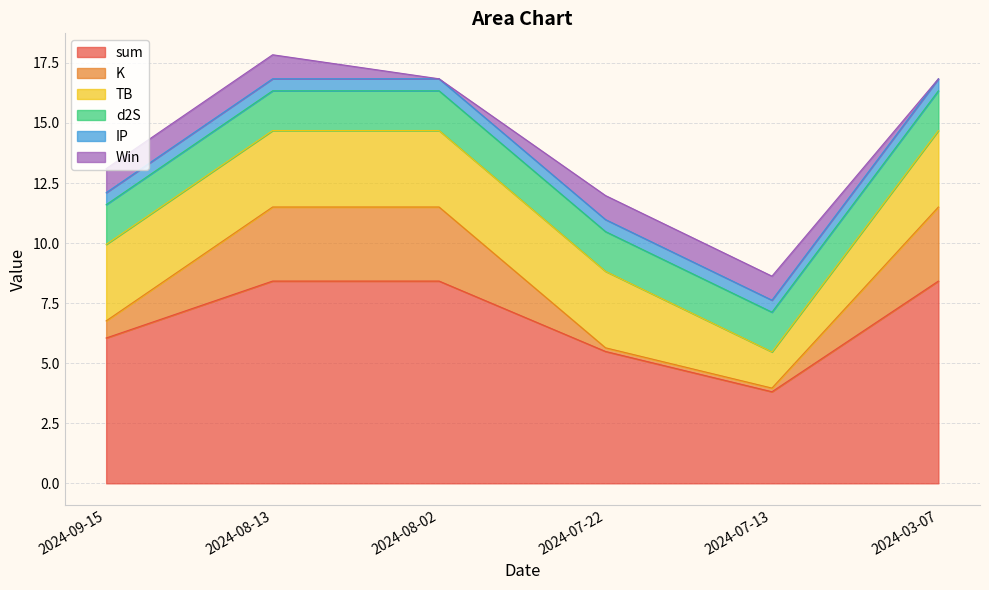

At how many categories does at least one series exceed 5?

5